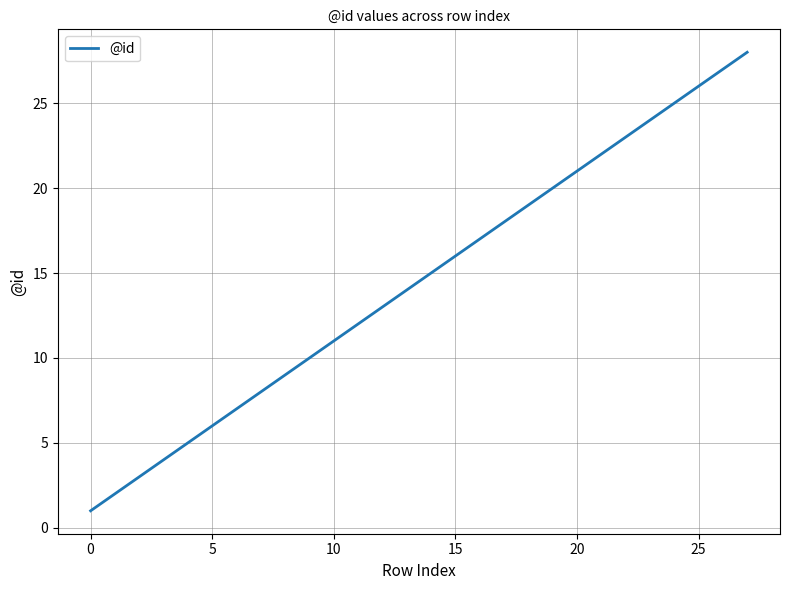

What is the difference between the maximum and minimum values?

27